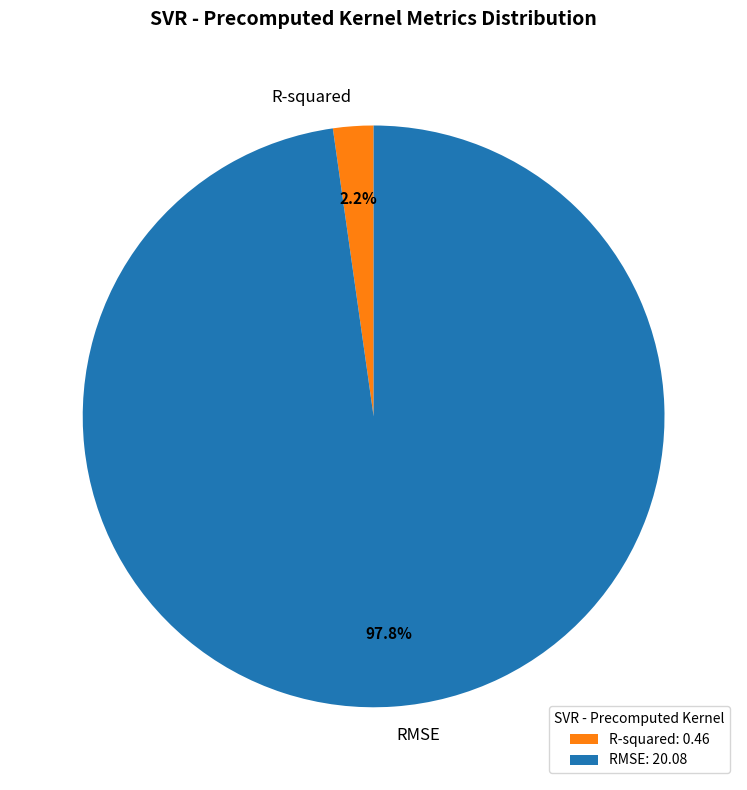

Combined, what portion of the pie is R-squared and RMSE?

100.0%